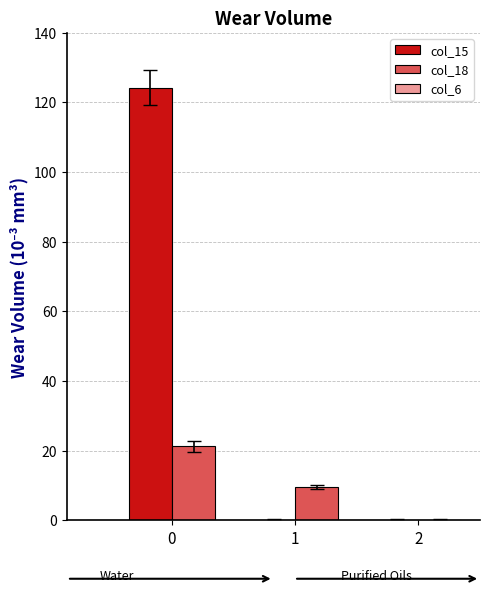

Does the chart contain stacked bars?

No